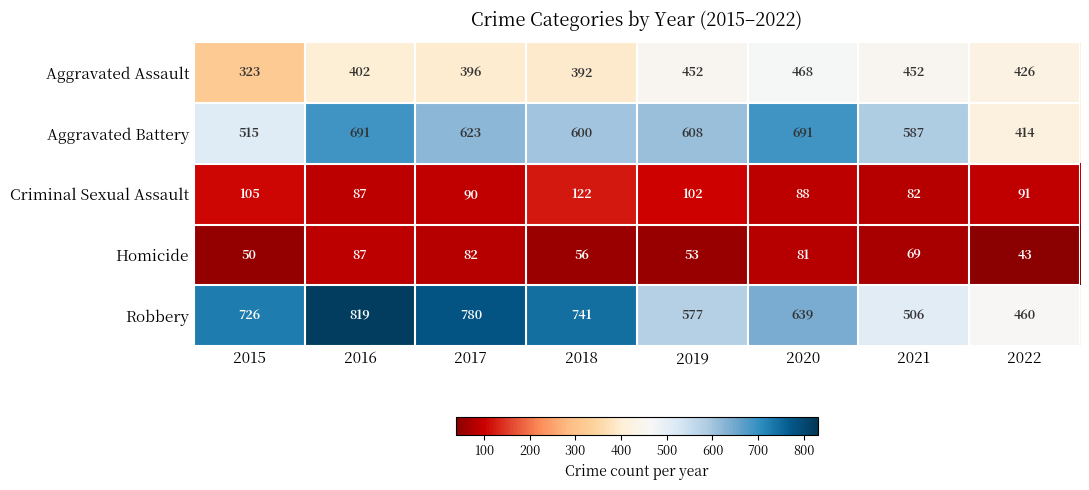

Which series has the widest spread of values?

Robbery